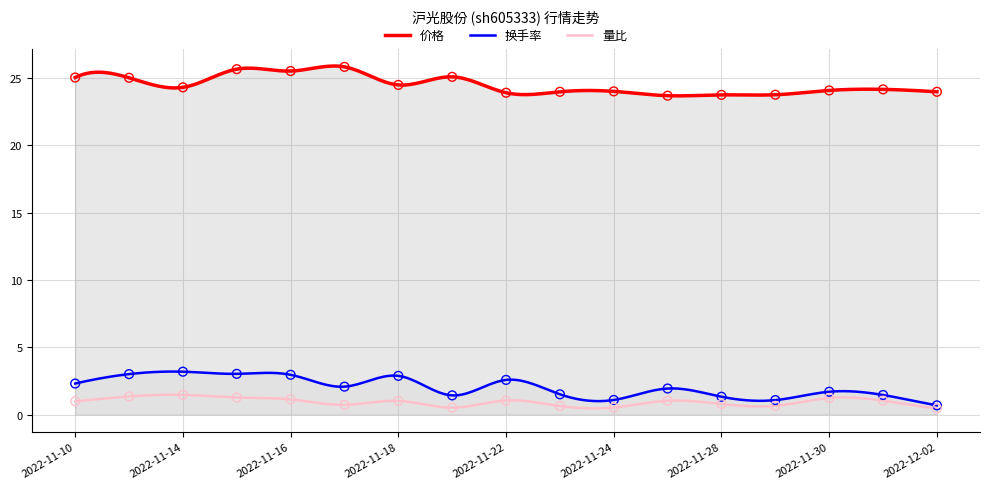

At which category is the sum across all series the highest?

2022-11-15